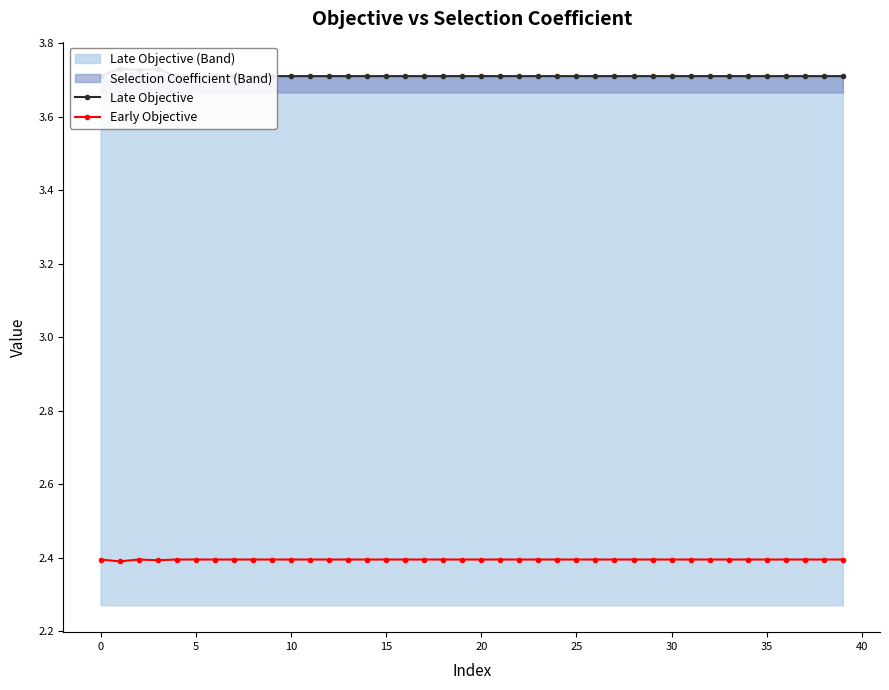

True or false: Late Objective and Early Objective intersect in this chart.

False